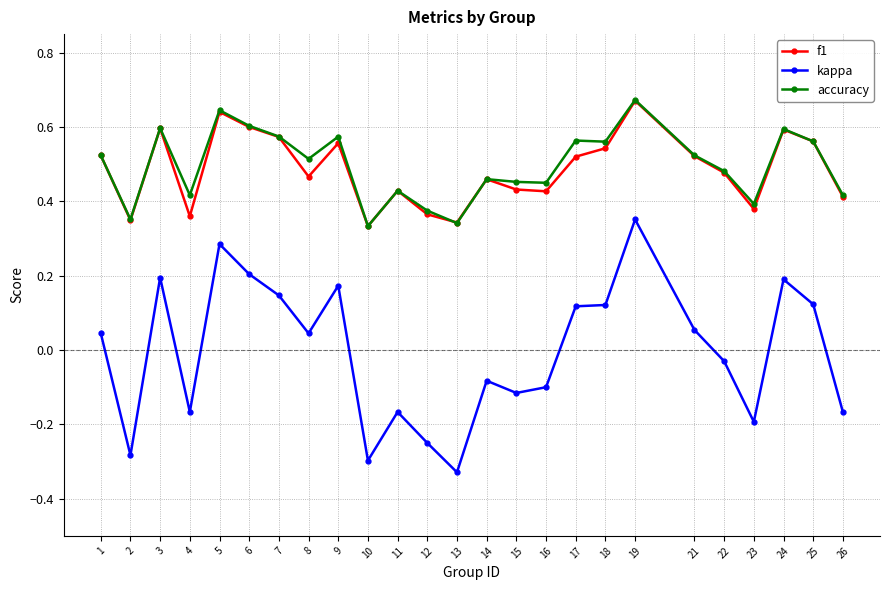

How many f1 values are between 0 and 1?

25